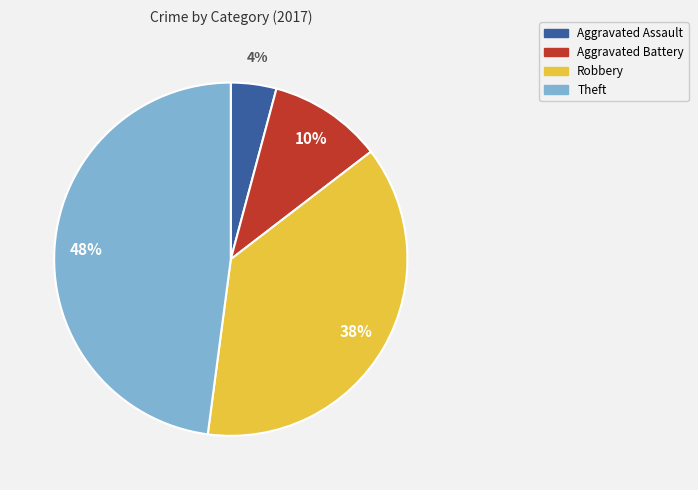

Count the number of slices in the pie.

4